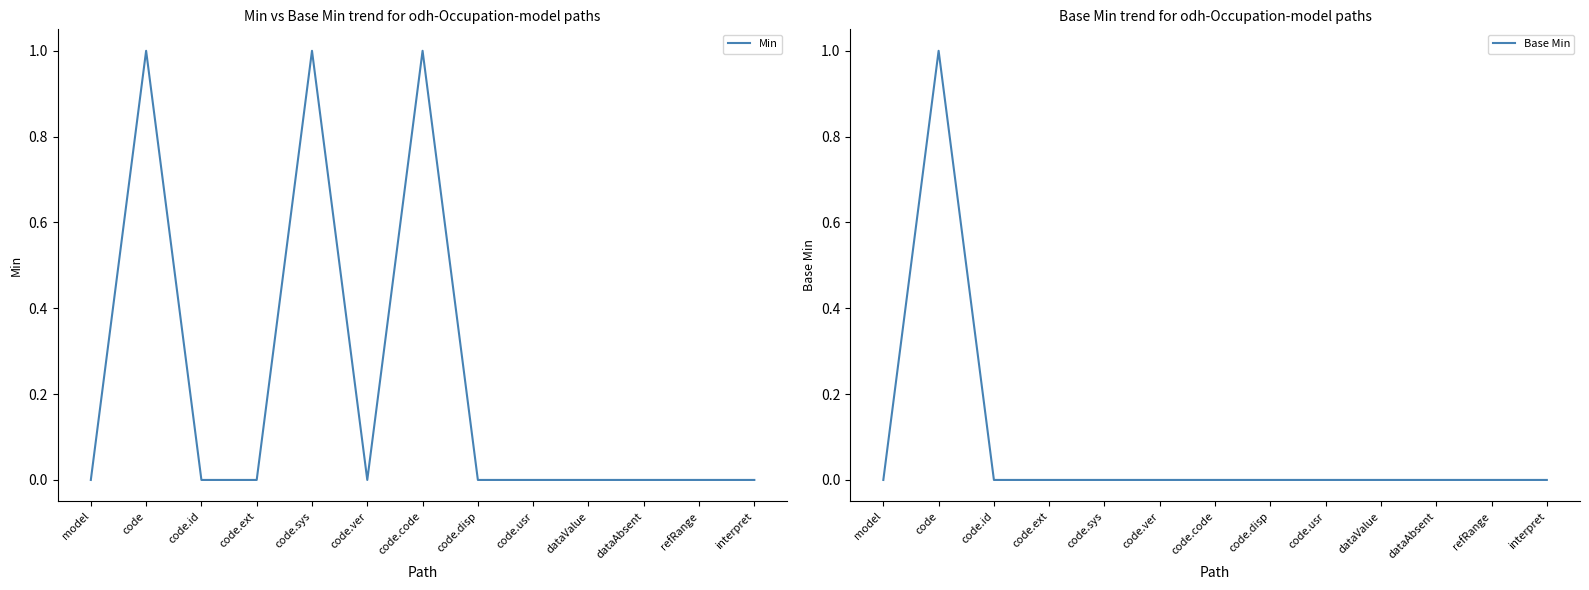

What is the label of the 2nd point from the right?

refRange